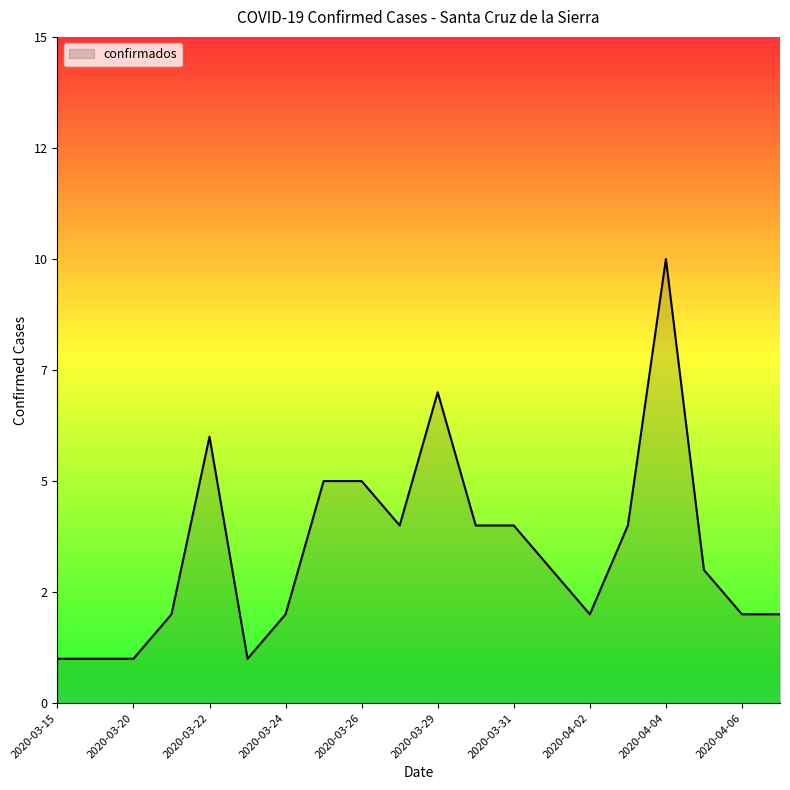

What is the average value?

3